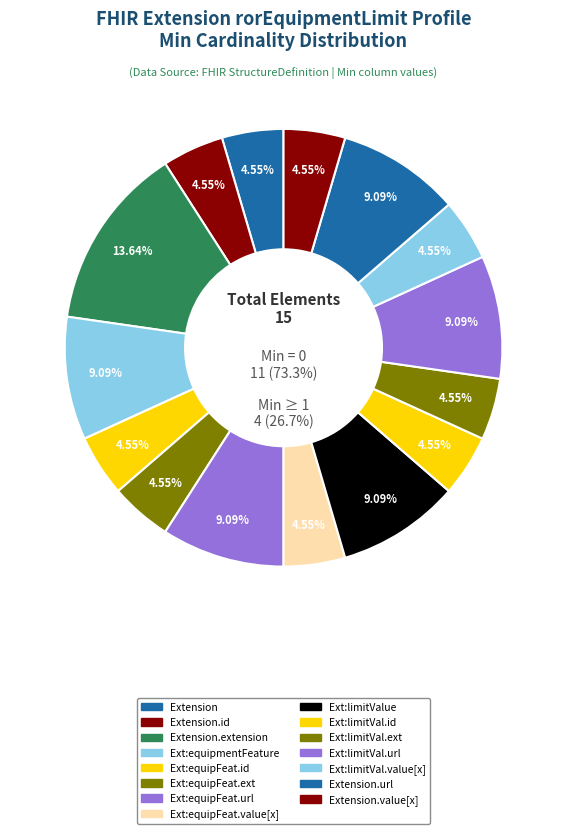

Is it true that Extension.extension:limitValue.value[x] is 0% of the pie?

True